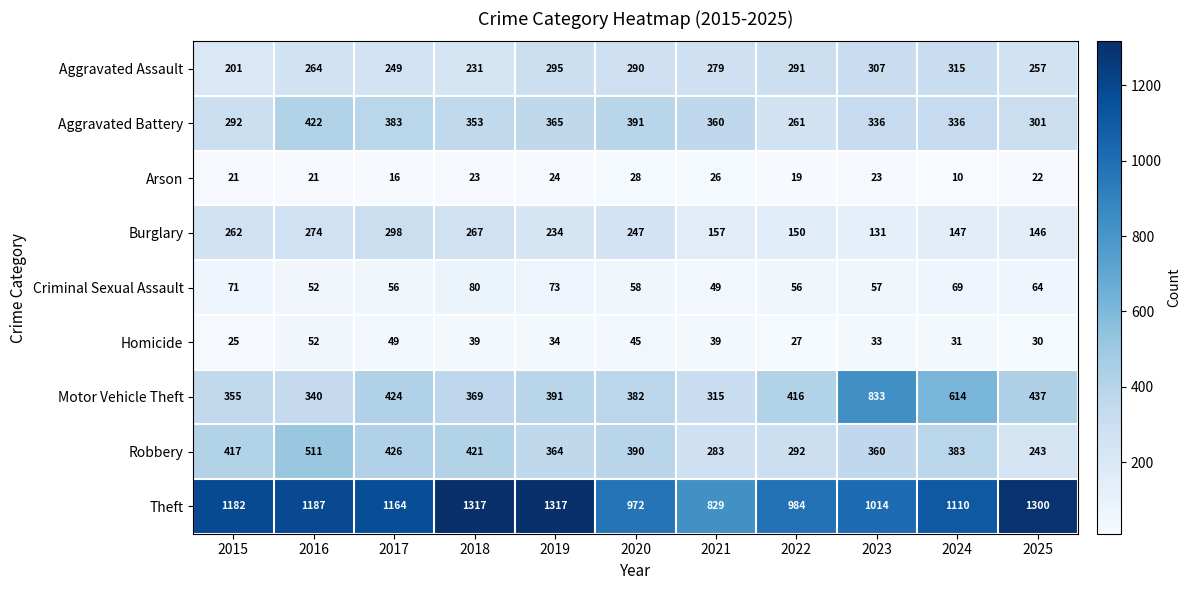

What is the sum of all Aggravated Assault values?

2979